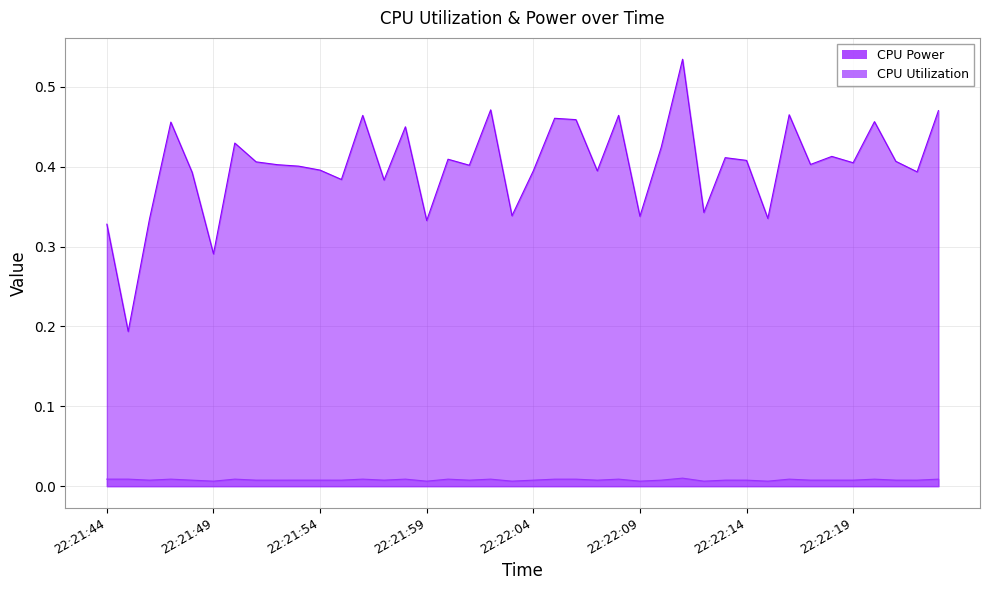

How many interior local peaks does the CPU Utilization series have?

13